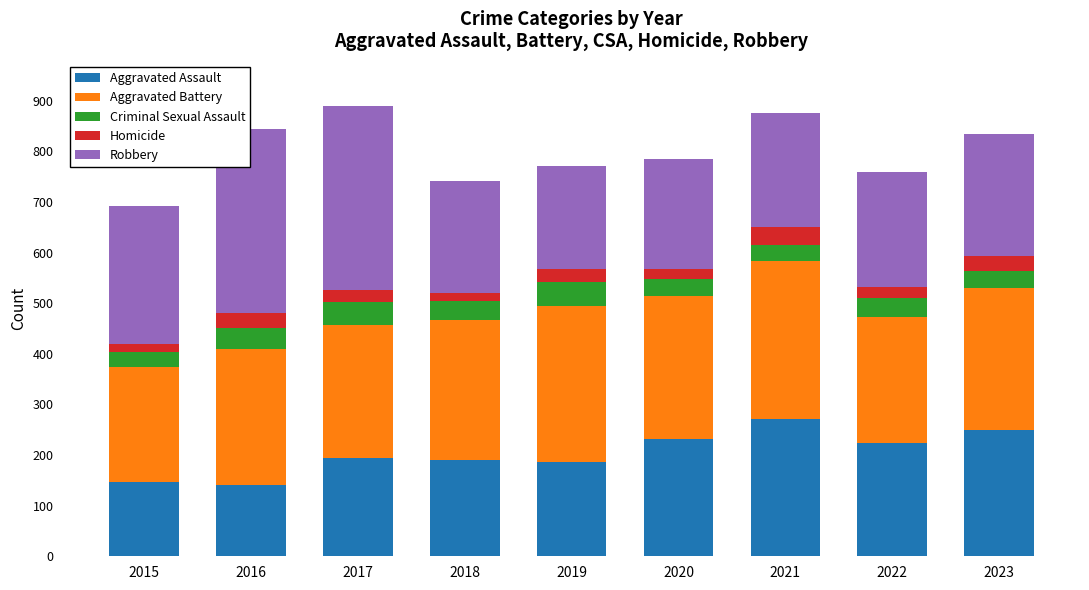

What is the approximate value of Aggravated Assault at 2016, to the nearest 5?

140